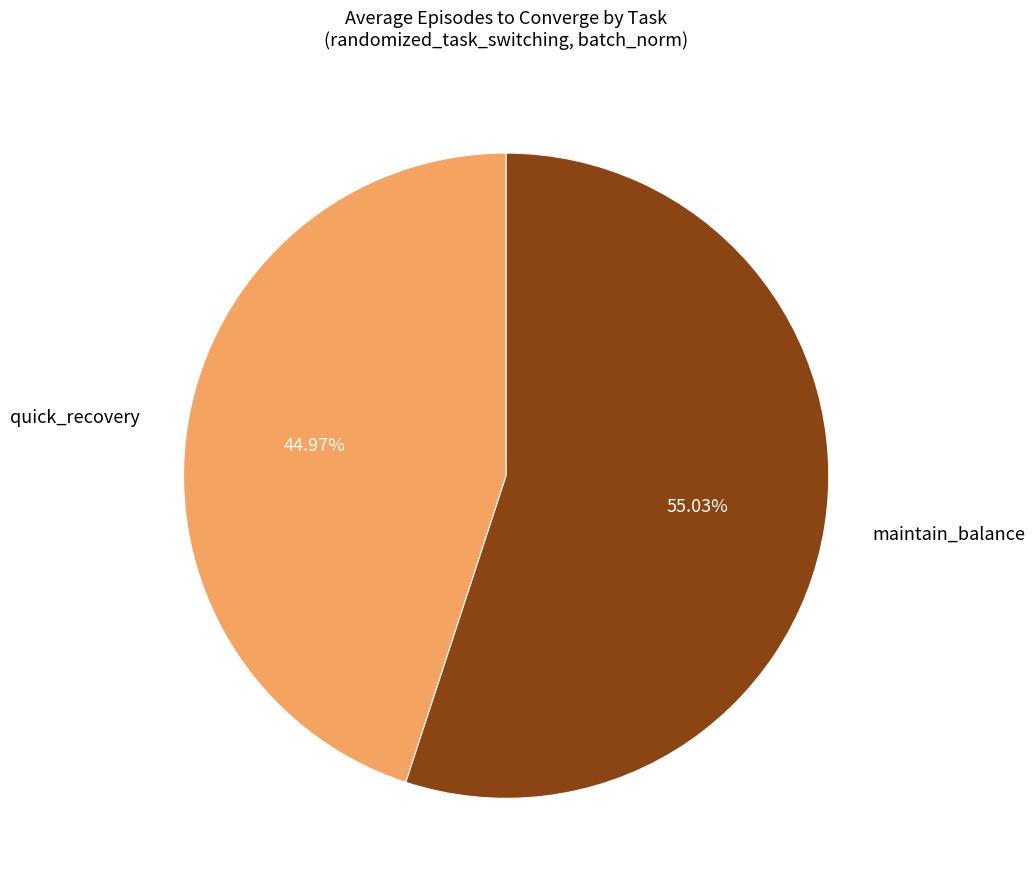

How many slices are in this pie chart?

2